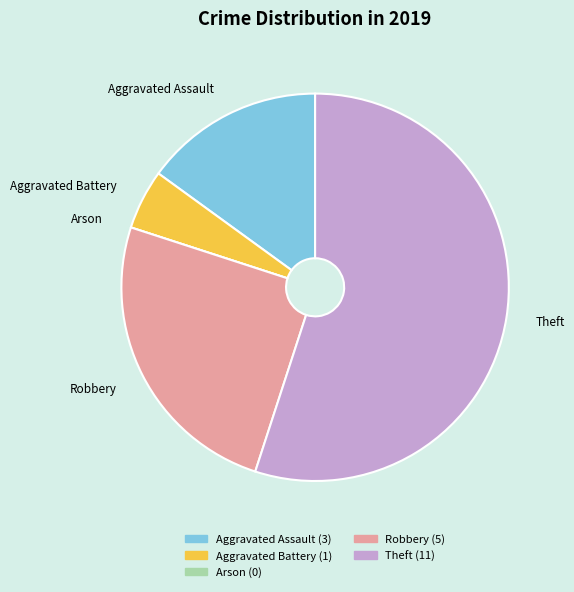

Which has a higher value, Robbery or Aggravated Battery?

Robbery